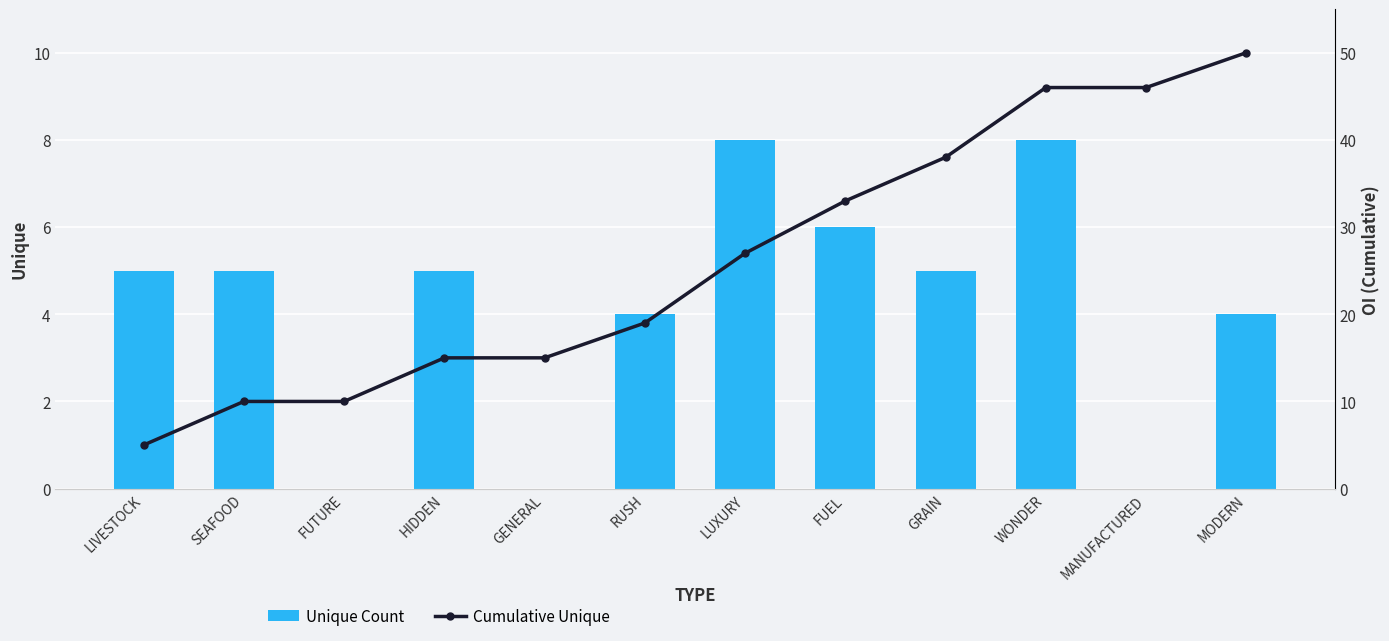

Which has a higher value, FUTURE or SEAFOOD?

SEAFOOD